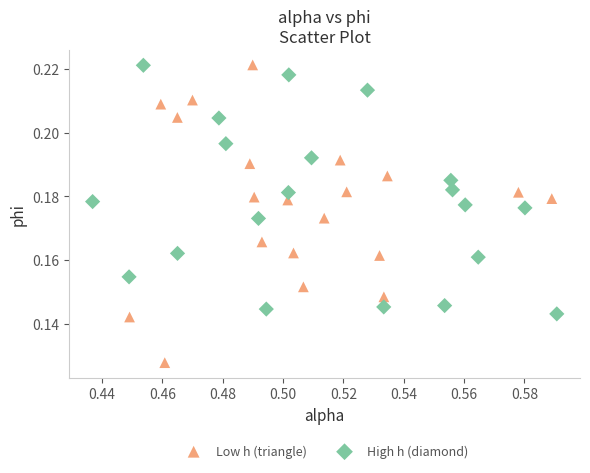

Which series has the largest Y range (max minus min)?

Low h (triangle)